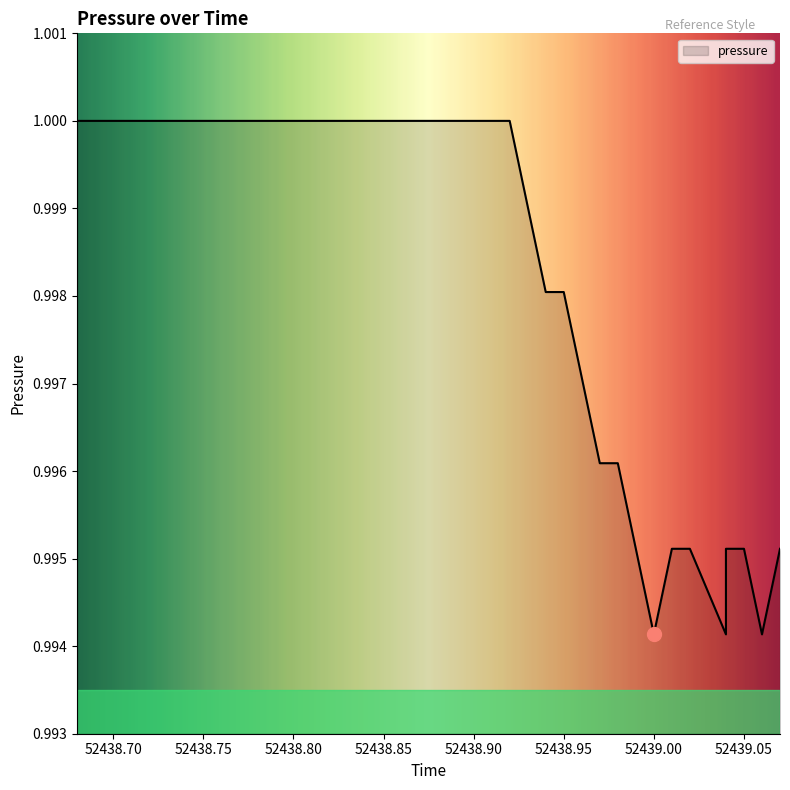

Approximately how many times larger is the value at 52438.68 compared to 52438.91?

1.0